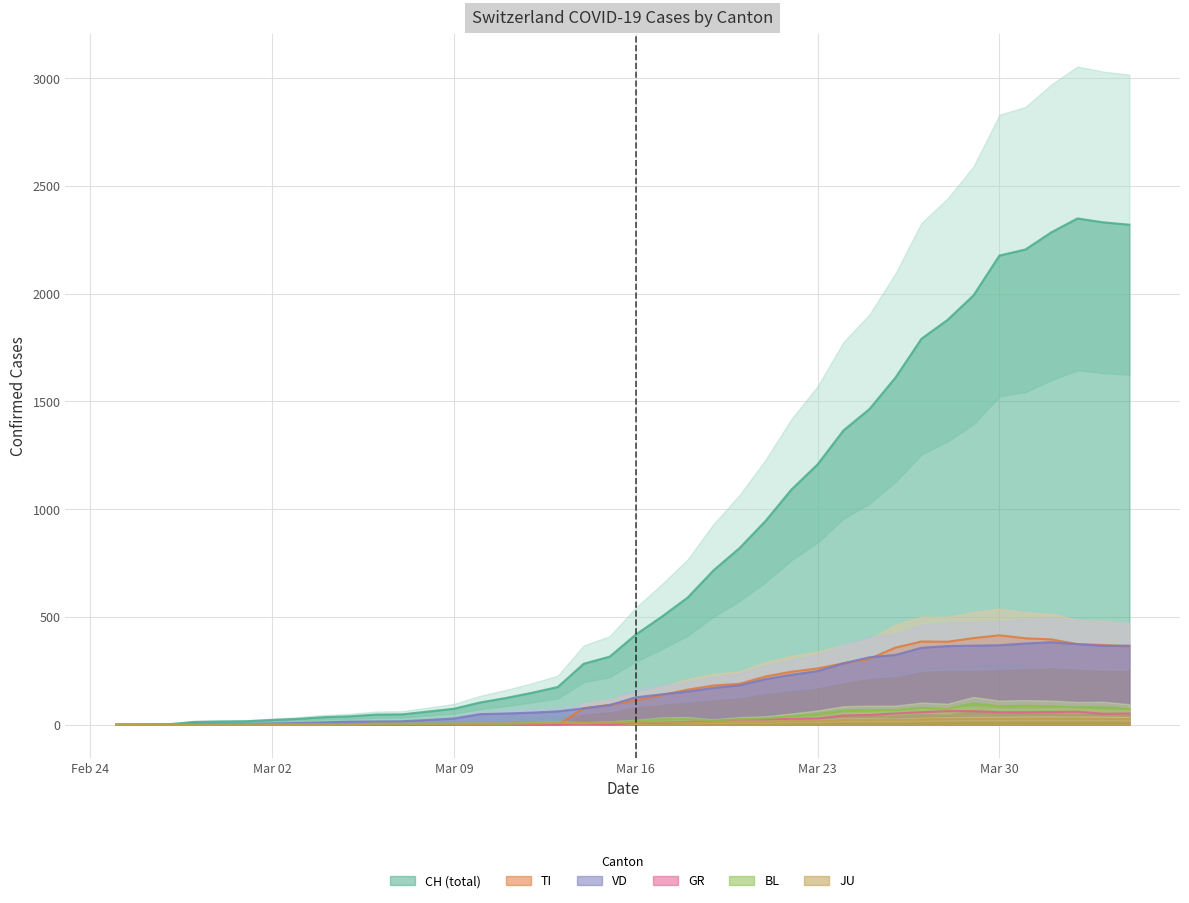

At which category is the sum across all series the highest?

2020-04-02